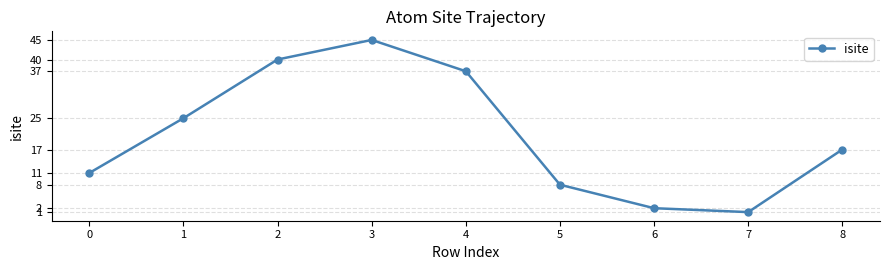

What is the value of the 7th point from the left?

2